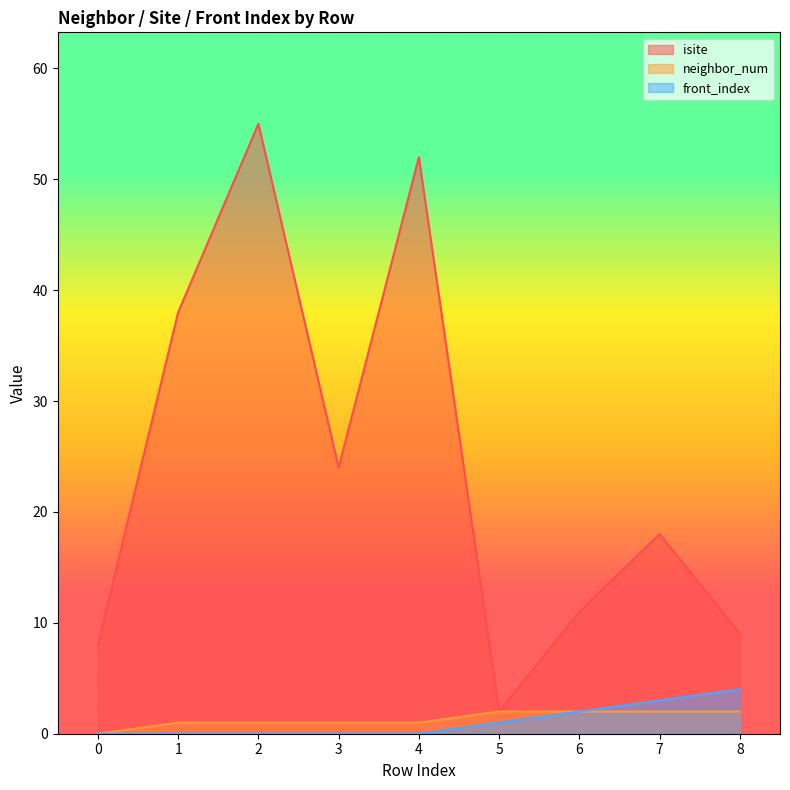

Reading left to right, extract all data points from this chart.

isite: 8	38	55	24	52	2	11	18	9
neighbor_num: 0	1	1	1	1	2	2	2	2
front_index: 0	0	0	0	0	1	2	3	4